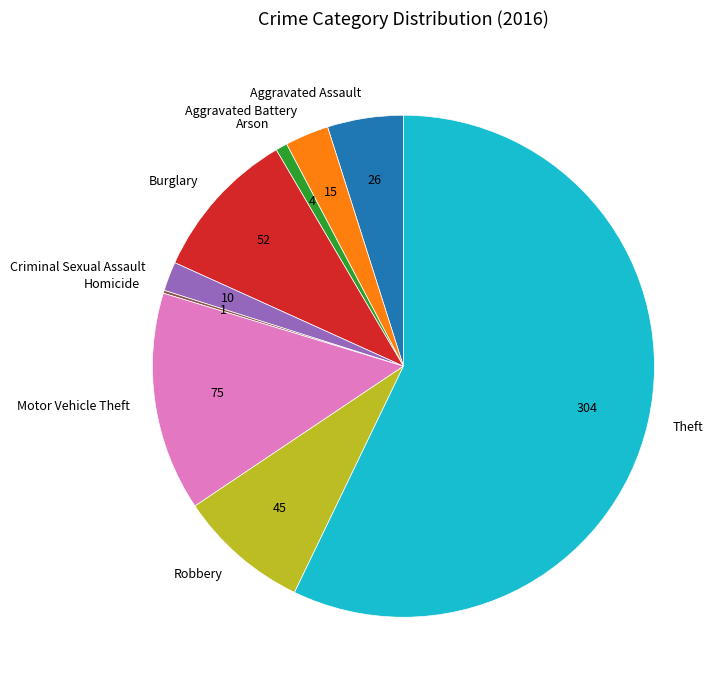

Which slice is the largest?

Theft